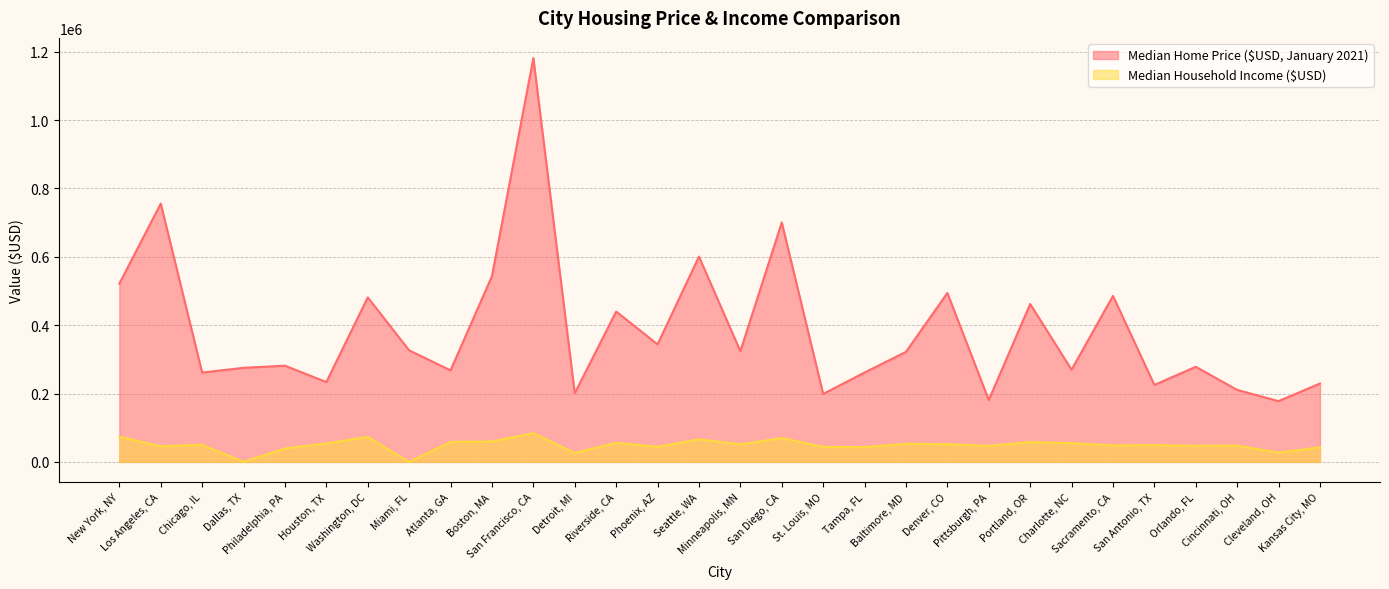

Is the value of Median Household Income ($USD) at Kansas City, MO greater than the value of Median Home Price ($USD, January 2021) at Denver, CO?

No